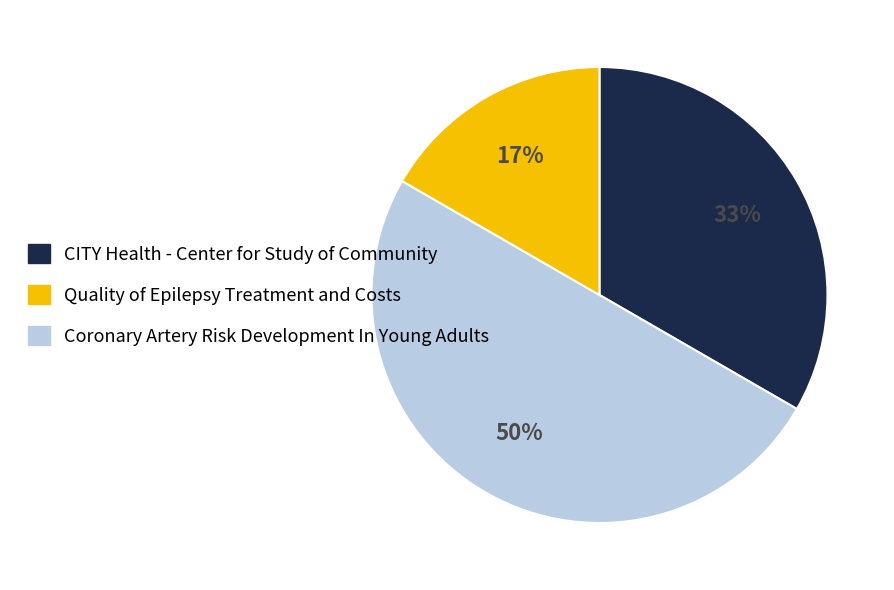

To the nearest percent, what is the difference between the largest and smallest slice percentages?

33%